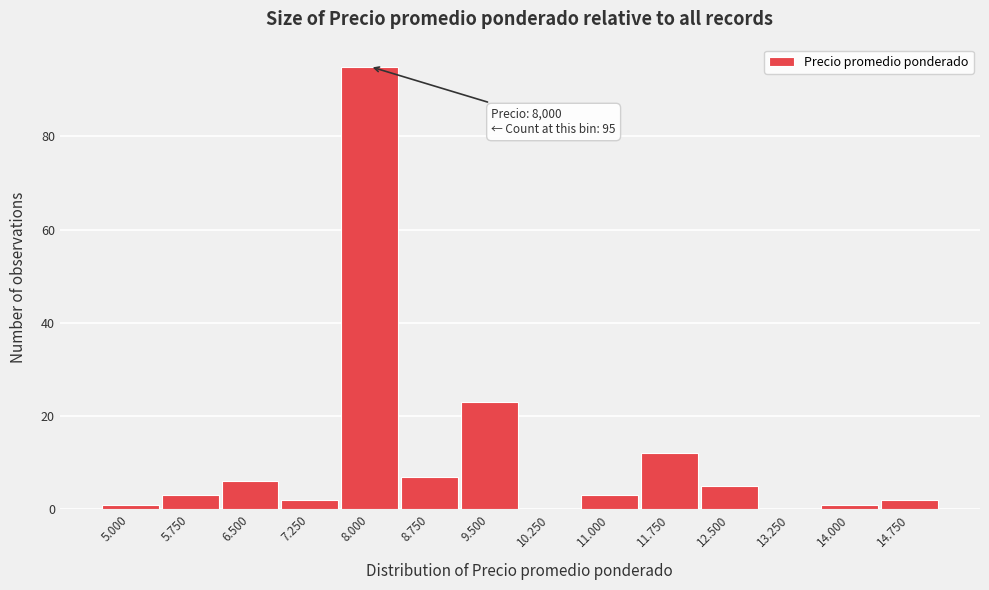

Reading left to right, transcribe all the data shown in this chart.

5.000=1	5.750=3	6.500=6	7.250=2	8.000=95	8.750=7	9.500=23	10.250=0	11.000=3	11.750=12	12.500=5	13.250=0	14.000=1	14.750=2